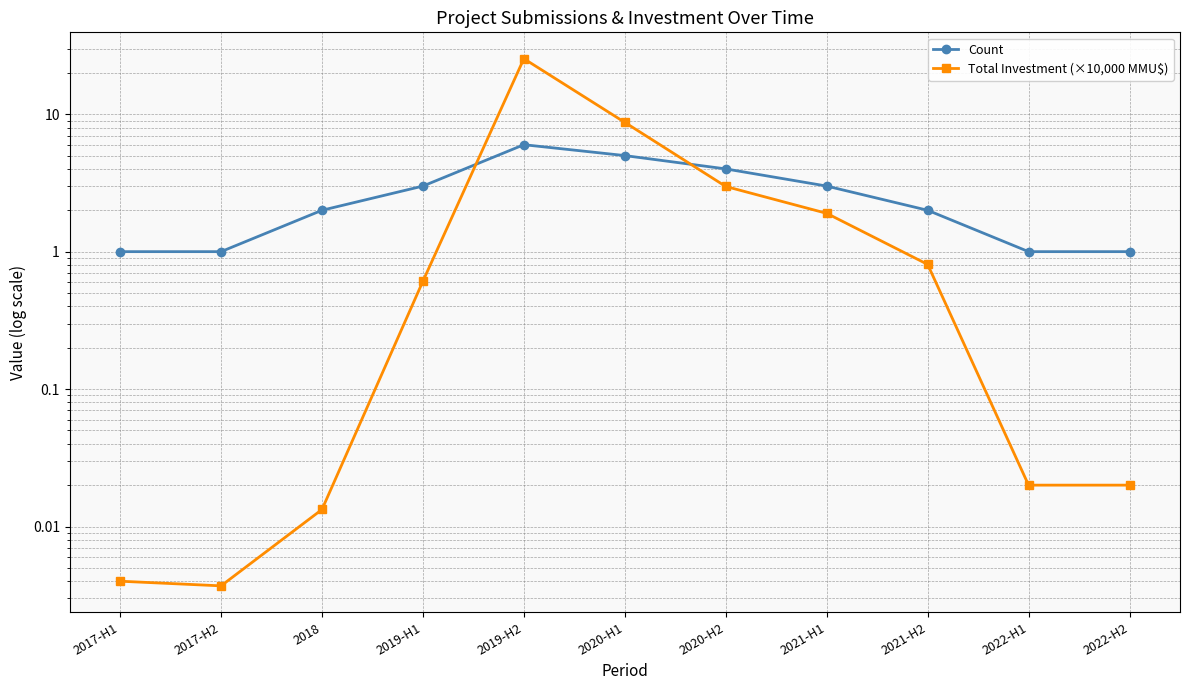

Reading right to left, extract all data points from this chart.

Count: 2022-H2=1.0	2022-H1=1.0	2021-H2=2.0	2021-H1=3.0	2020-H2=4.0	2020-H1=5.0	2019-H2=6.0	2019-H1=3.0	2018=2.0	2017-H2=1.0	2017-H1=1.0
Total Investment (×10,000 MMU$): 2022-H2=0.0	2022-H1=0.0	2021-H2=0.8	2021-H1=1.9	2020-H2=3.0	2020-H1=8.7	2019-H2=25.4	2019-H1=0.6	2018=0.0	2017-H2=0.0	2017-H1=0.0